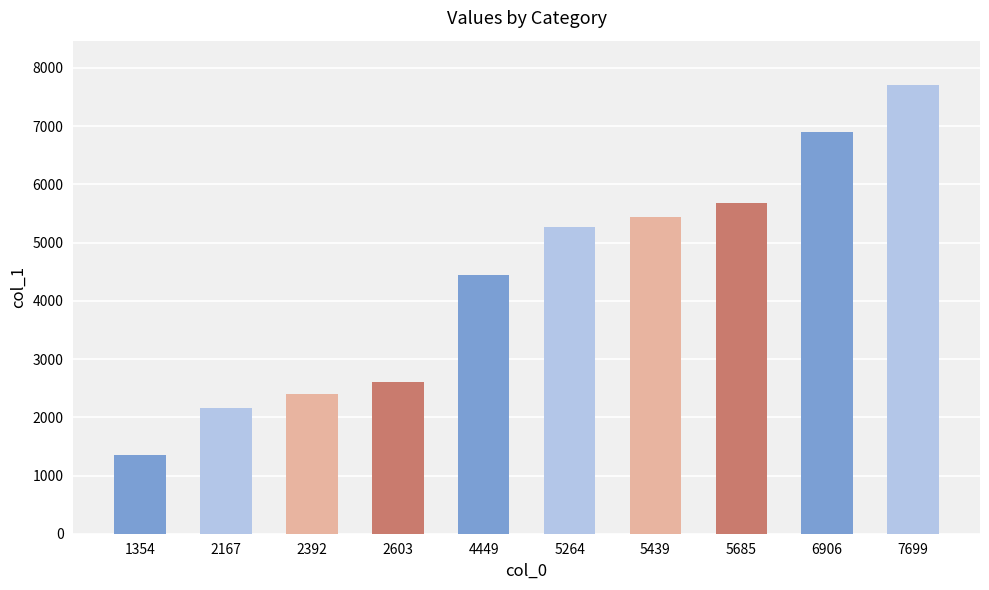

Where is the data nearest to the value 4526?

4449